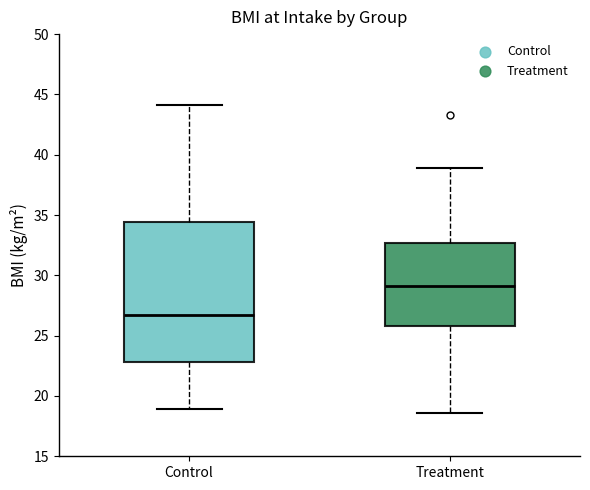

Reading left to right, transcribe this box plot: for each box, give where its median line is, the range the box spans, and where its two whiskers end, as read against the y-axis. The values are not printed on the chart, so give them approximately, as read against the axis.

Control: median 26.5, box 23.0 to 34.5, whiskers 19.0 to 44.0
Treatment: median 29.0, box 26.0 to 32.5, whiskers 18.5 to 39.0